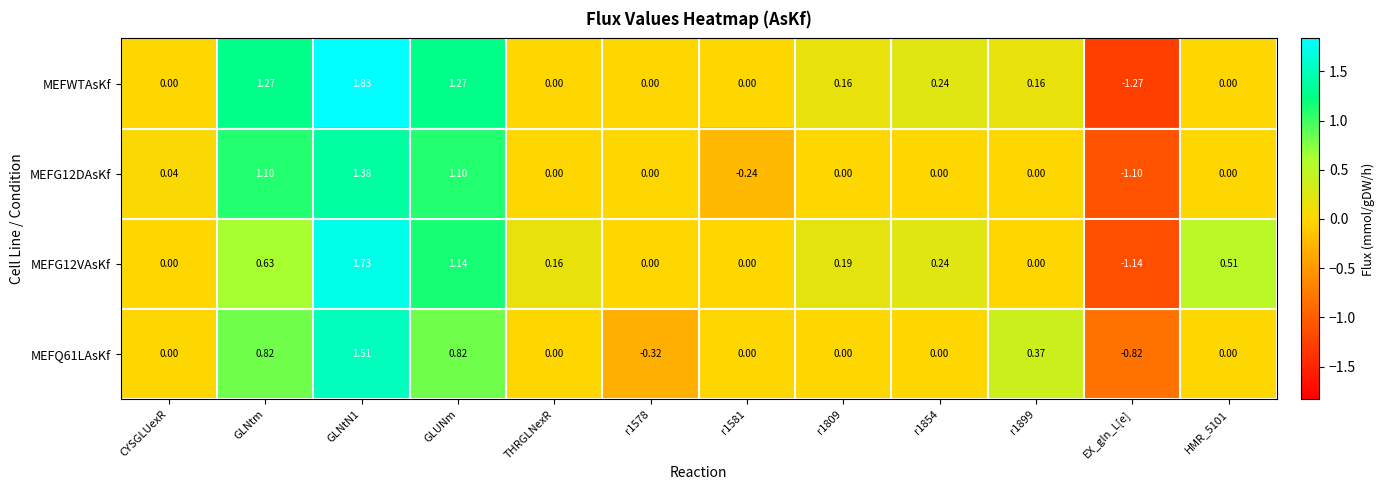

At which label does MEFG12VAsKf reach its minimum?

EX_gln_L[e]